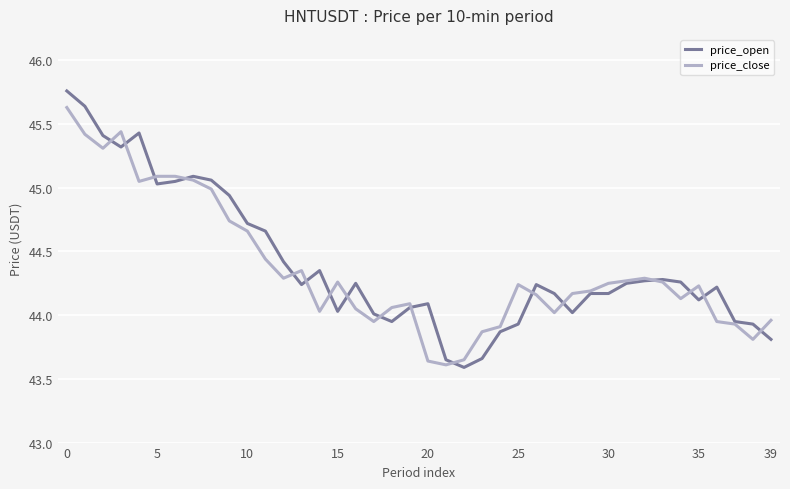

Which series has the widest spread of values?

price_open